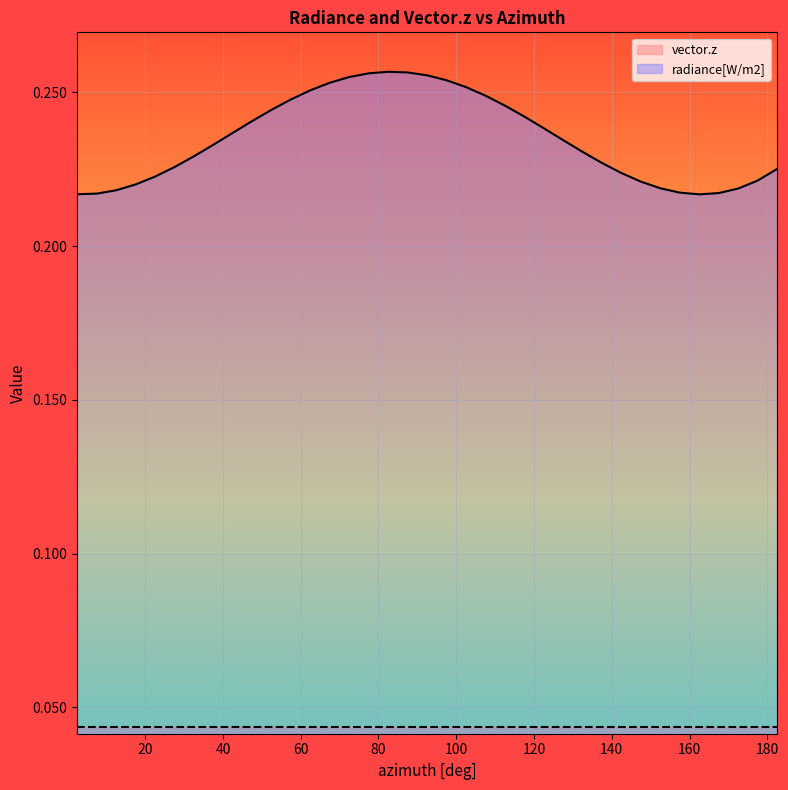

At which label is the value closest to 0?

162.5